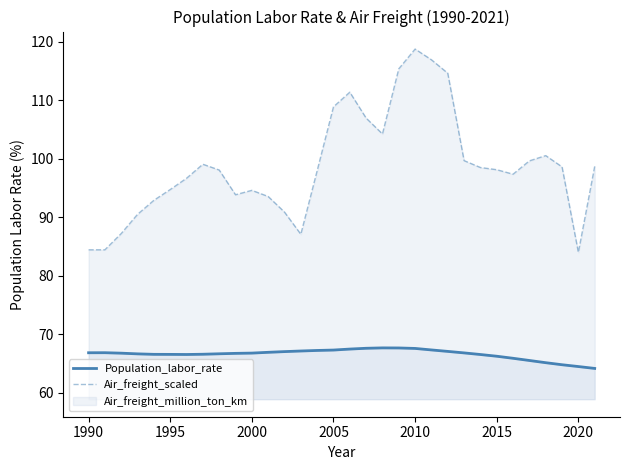

What is the average value of the Air_freight_scaled series?

98.7